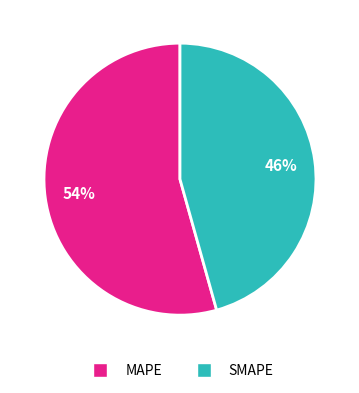

Is there any slice that represents more than half of the pie?

Yes